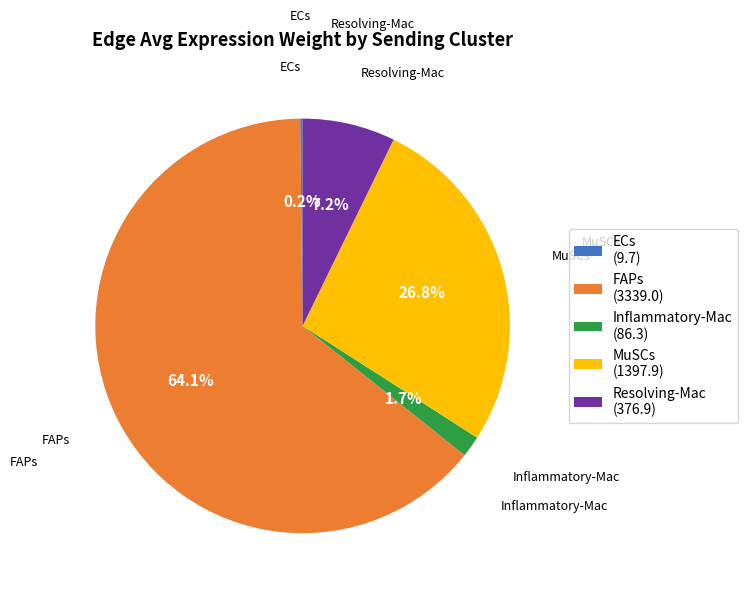

What is the largest slice in the pie chart?

FAPs